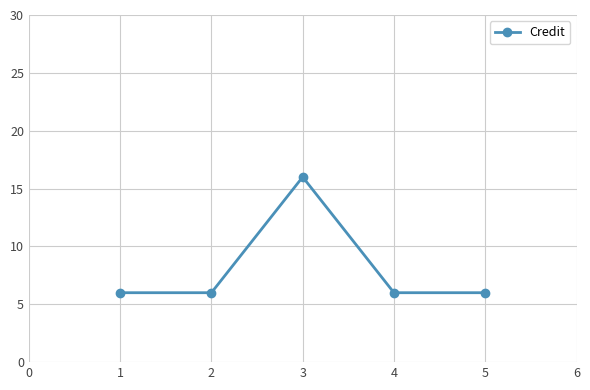

True or false: there are more than 0 points higher than both neighbors.

True